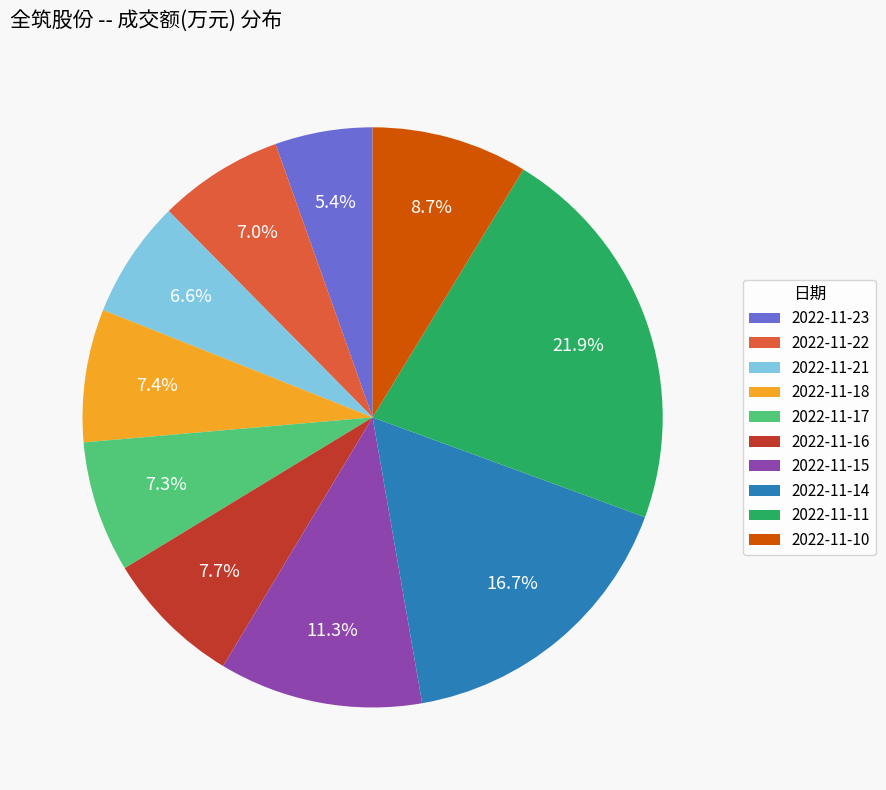

To the nearest percent, what is the difference between the largest and smallest slice percentages?

16%